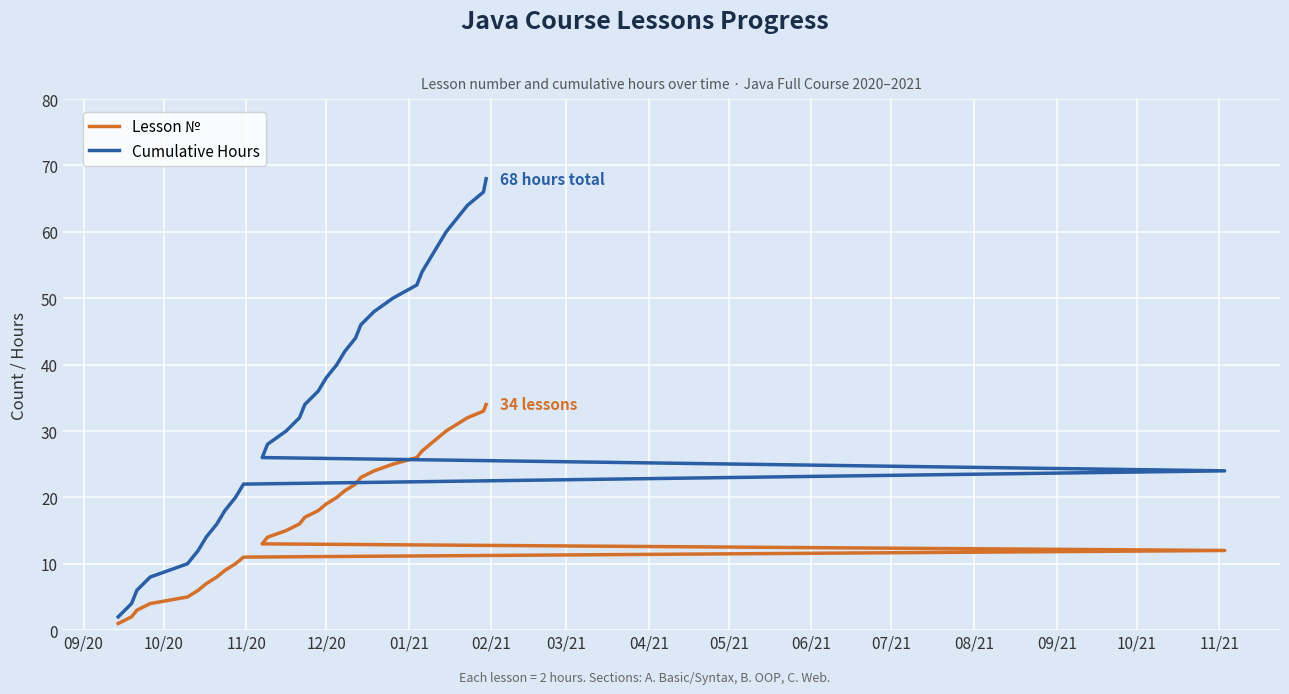

True or false: Cumulative Hours and Lesson № intersect in this chart.

False